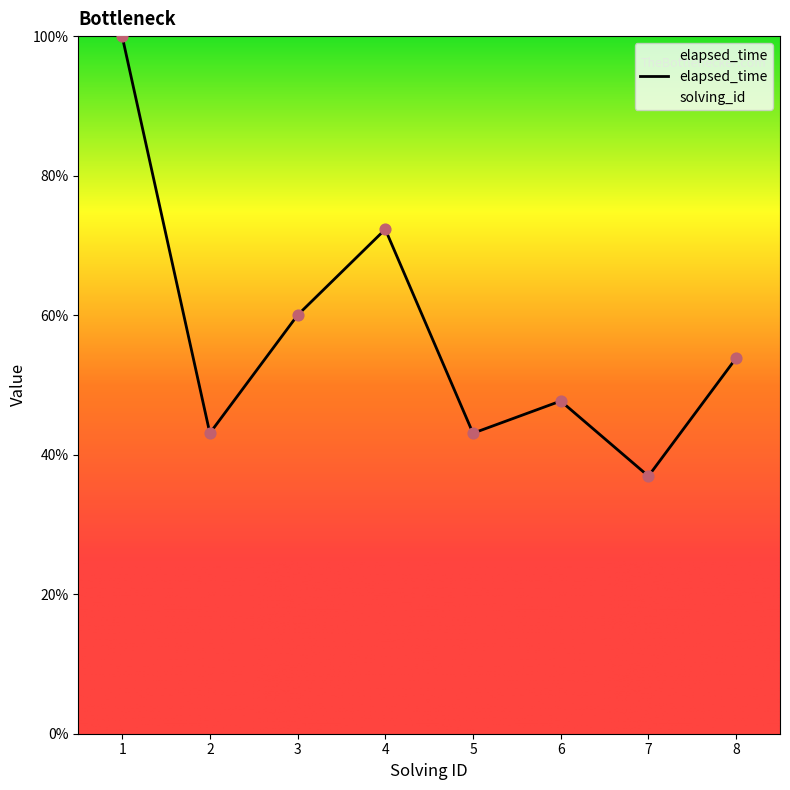

Which has a higher value, 5 or 7?

5